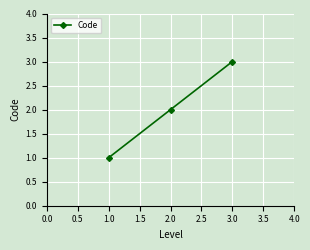

What is the difference between the maximum and minimum values?

2